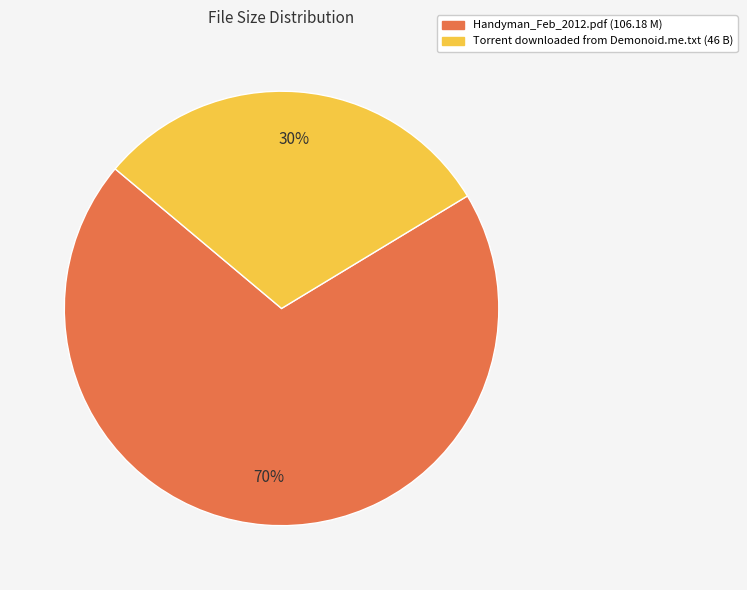

What percentage is the Torrent downloaded from Demonoid.me.txt slice, to the nearest percent?

30%